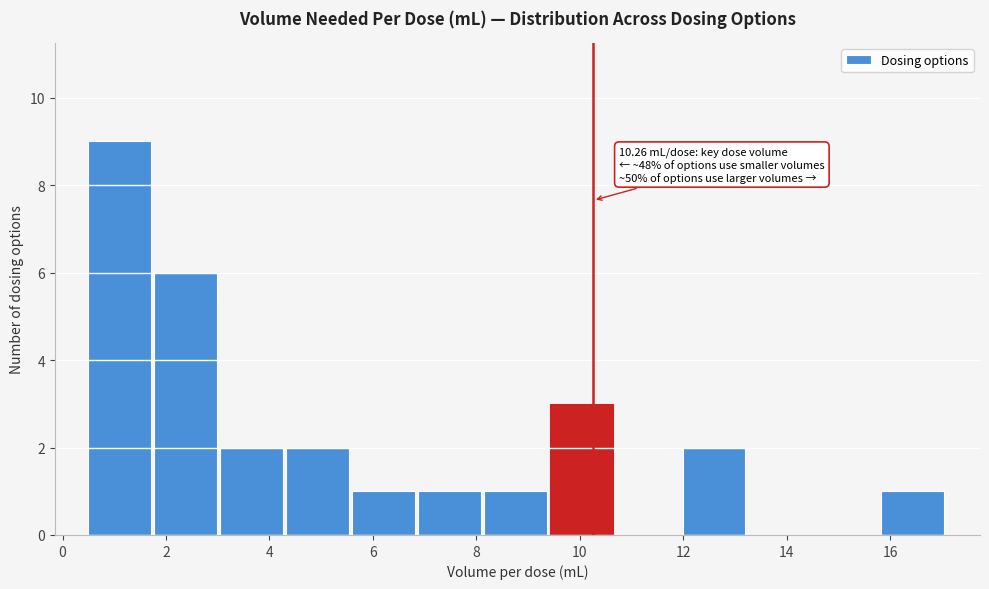

Which range on the x-axis has the tallest bar?

0.4 to 1.8